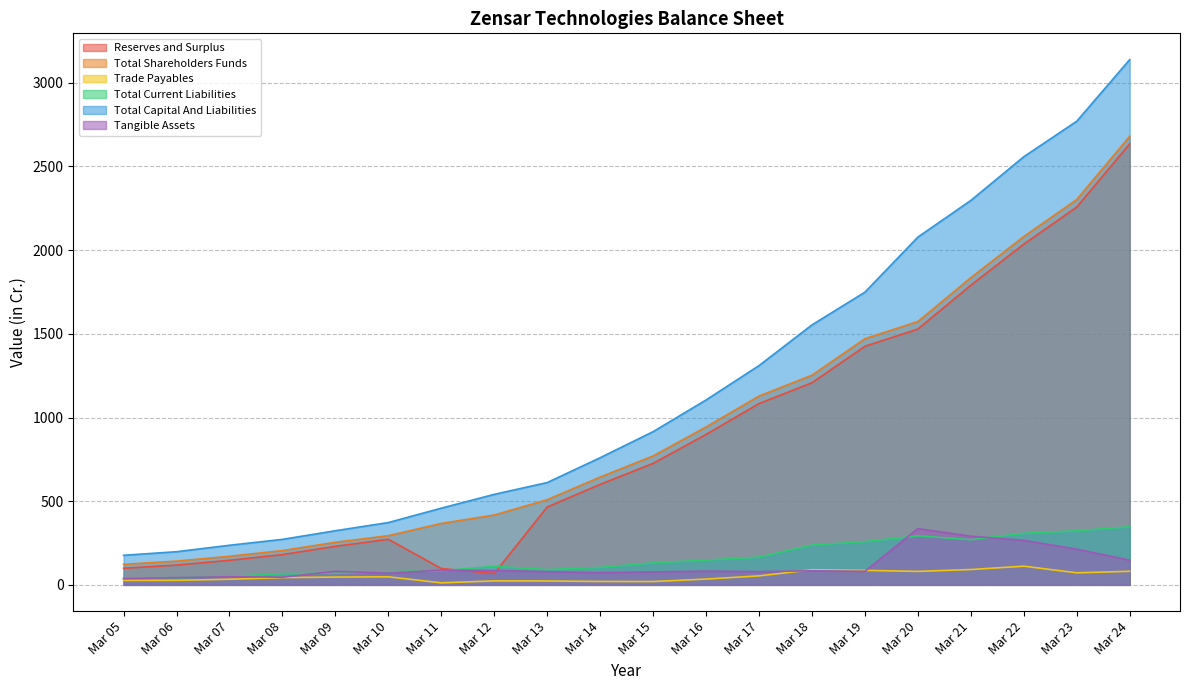

Reading right to left, transcribe all the data shown in this chart.

Reserves and Surplus: 2635.3	2257.4	2036.2	1790.6	1528.6	1425.8	1207.9	1083.3	898.9	726.0	600.5	465.4	68.0	97.7	272.3	230.5	181.1	147.0	118.4	99.3
Total Shareholders Funds: 2680.6	2302.7	2081.4	1835.7	1573.7	1470.8	1252.9	1128.2	943.5	770.4	644.3	509.0	417.4	367.0	293.9	254.4	205.0	170.9	141.9	122.6
Trade Payables: 81.1	72.1	111.7	91.7	80.5	86.7	90.2	53.7	34.8	19.9	20.4	23.2	23.8	12.2	48.1	46.5	43.5	33.5	27.2	26.6
Total Current Liabilities: 347.2	323.1	308.3	270.0	292.8	258.4	237.9	165.8	147.8	131.6	104.4	91.2	110.6	84.3	78.5	69.1	66.8	51.1	41.5	39.7
Total Capital And Liabilities: 3138.8	2770.5	2558.4	2297.2	2078.3	1749.0	1553.5	1310.3	1105.0	915.6	759.9	611.3	540.9	458.4	372.4	323.5	271.9	236.7	198.2	176.7
Tangible Assets: 147.6	213.5	266.0	290.9	336.1	81.3	84.0	79.4	82.0	77.5	73.0	79.1	86.0	88.3	69.8	81.1	45.8	48.7	43.1	37.4